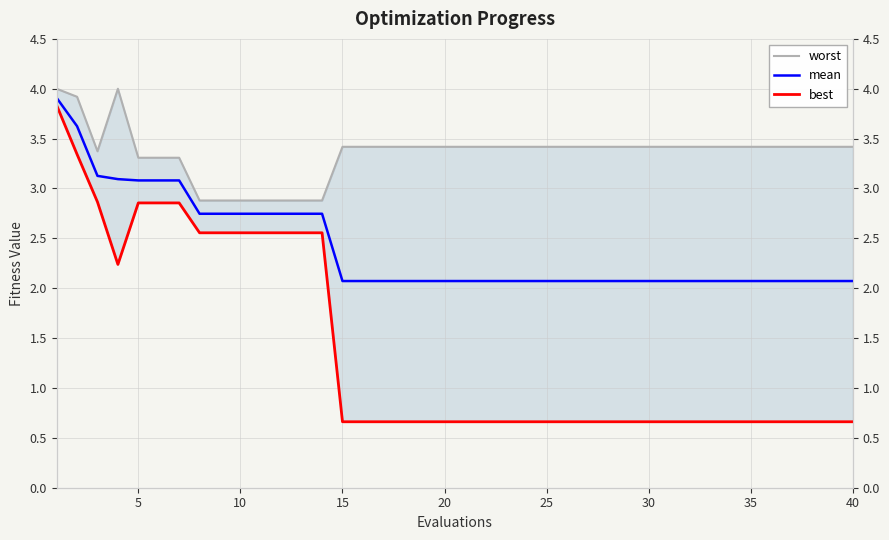

True or false: mean has a value of 1.0 at 40.

False